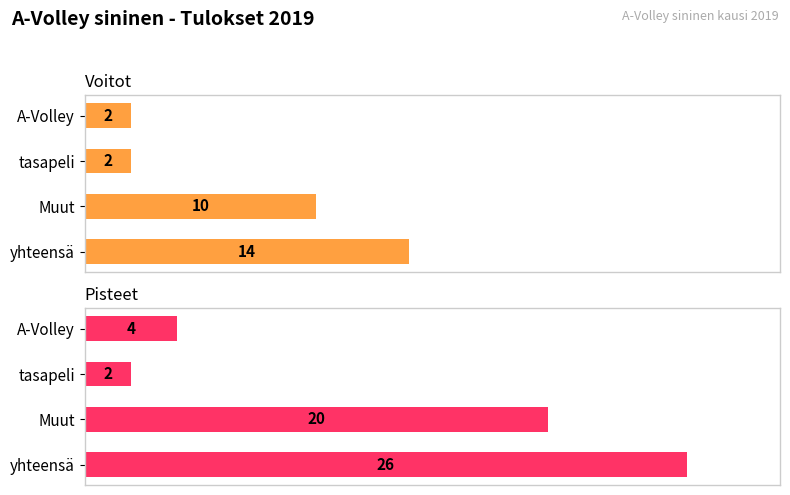

What value does the voitot series have at Muut, to the nearest 10?

10